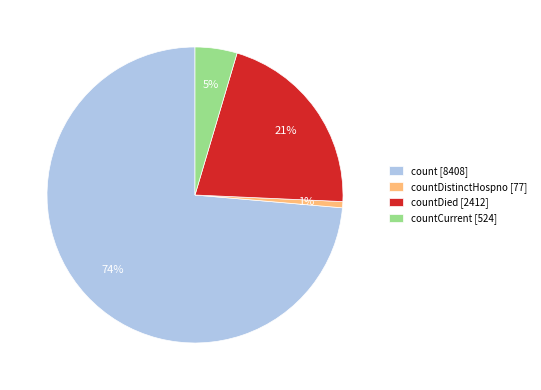

Which category has the smallest portion of the pie?

countDistinctHospno [77]